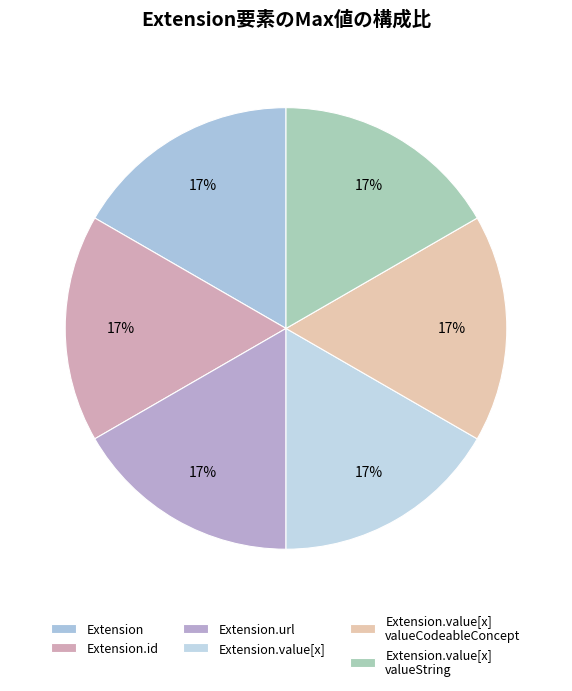

How many segments does this pie chart have?

6